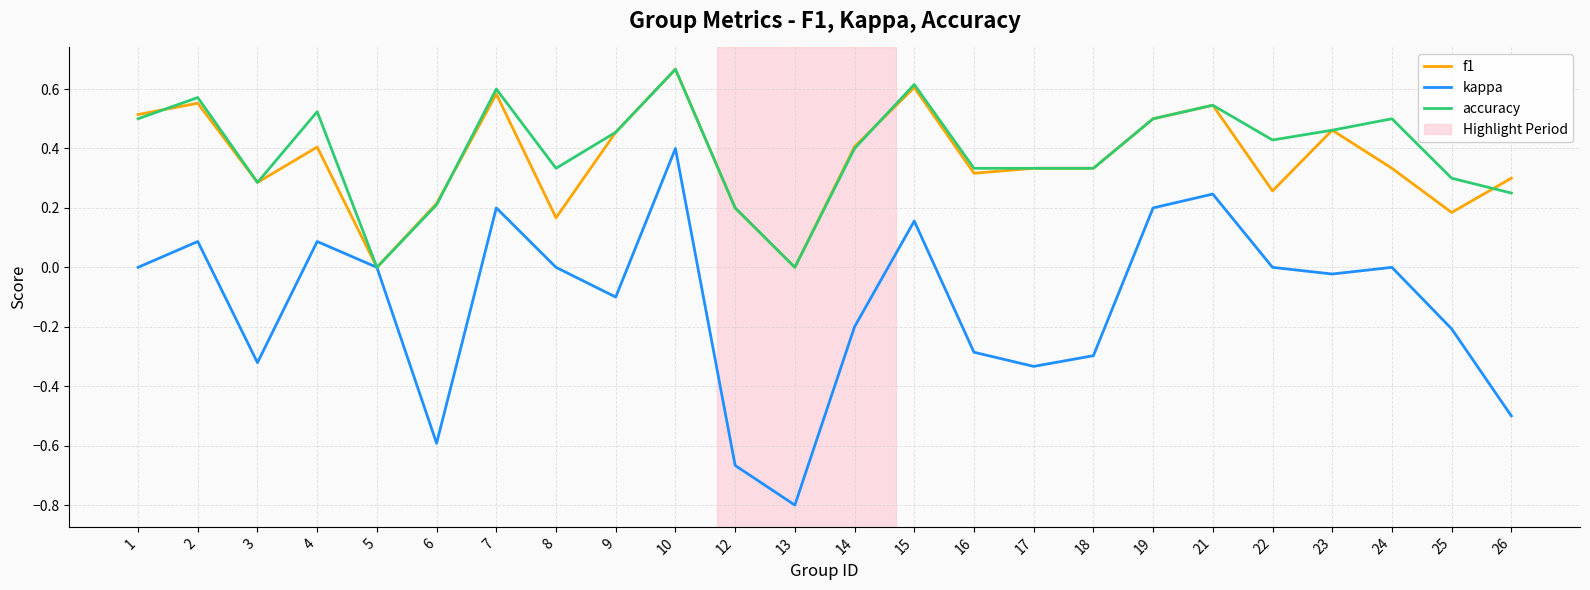

Which series has the largest total across all categories?

accuracy